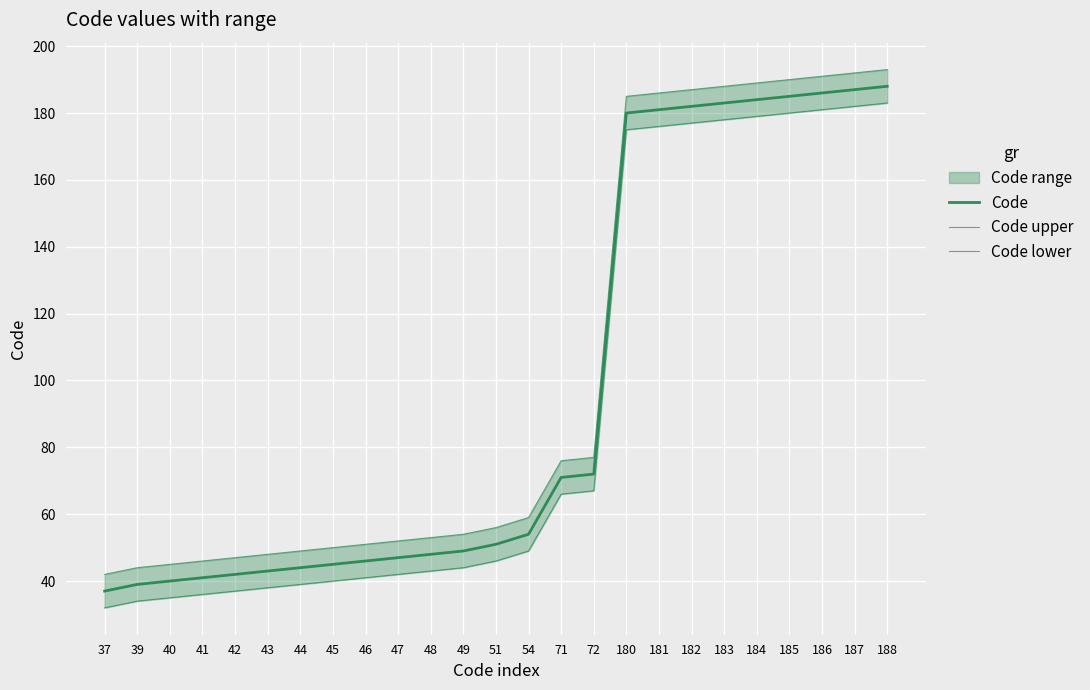

Which series has the largest range (max minus min)?

Code